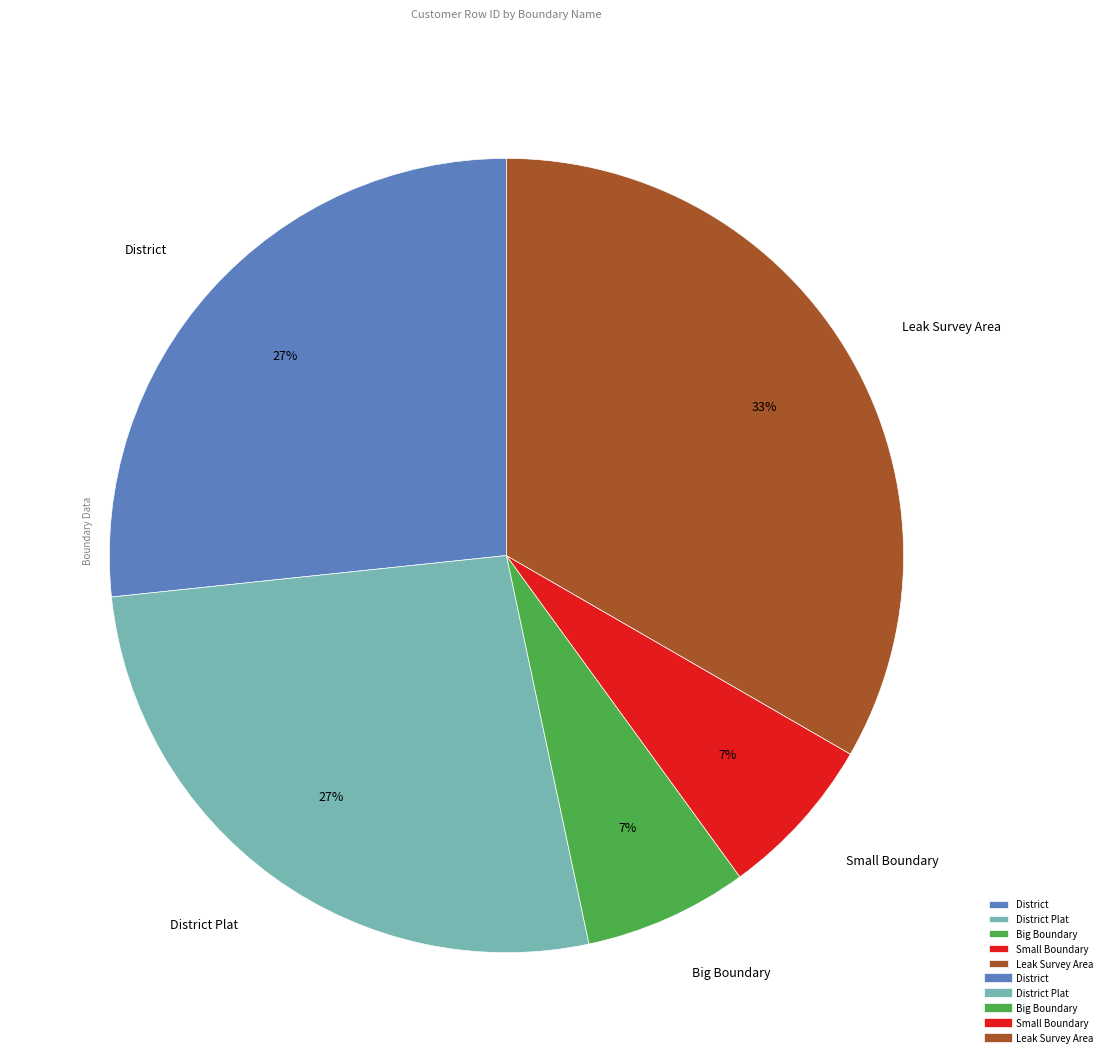

The Big Boundary slice represents 7% of the pie. True or false?

True